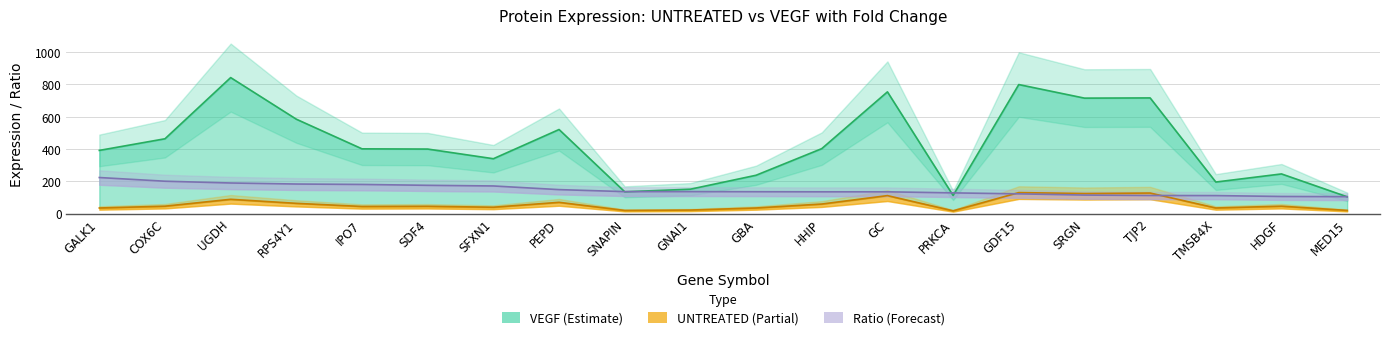

Which label corresponds to the largest value in the chart?

UGDH